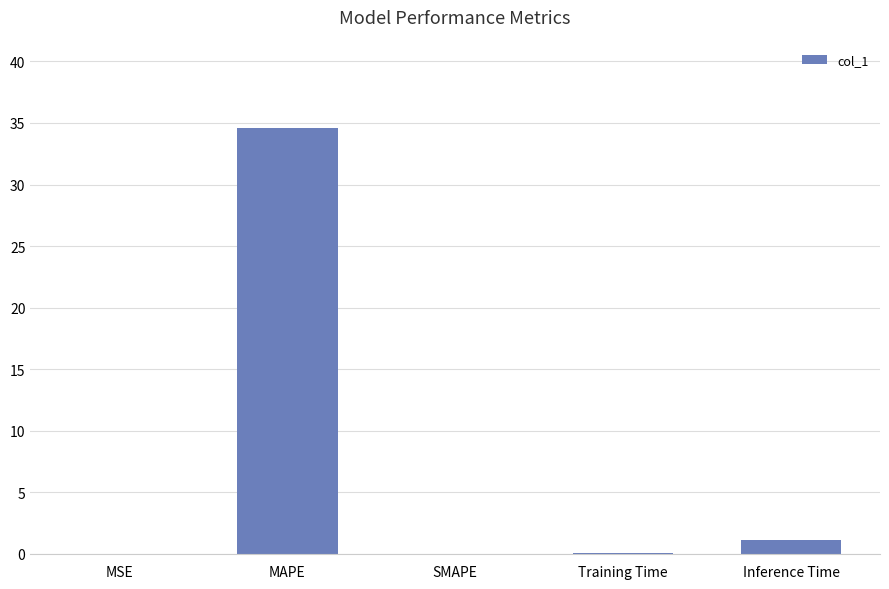

Does the chart contain stacked bars?

No